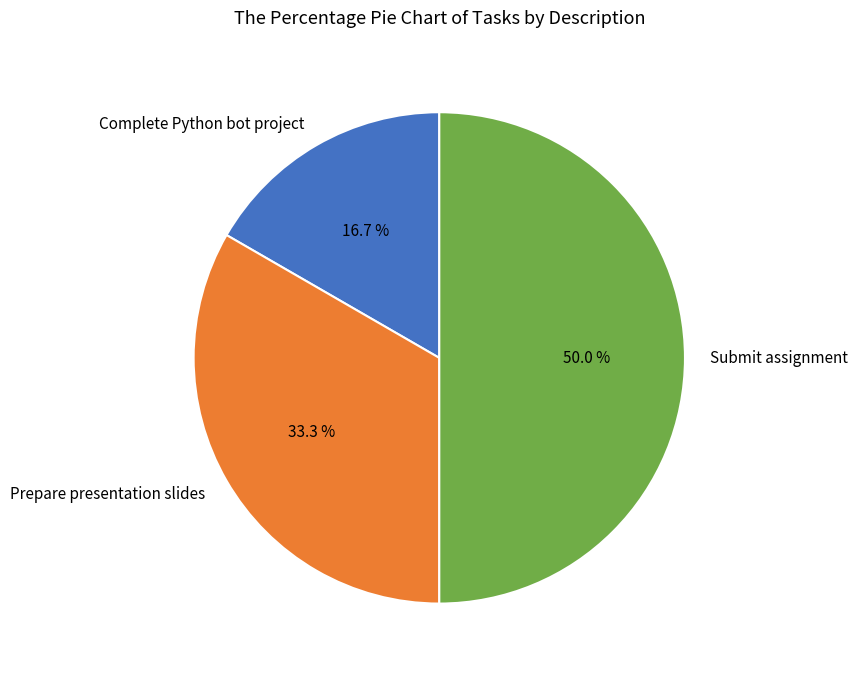

Does Complete Python bot project account for over 50% of the chart?

No